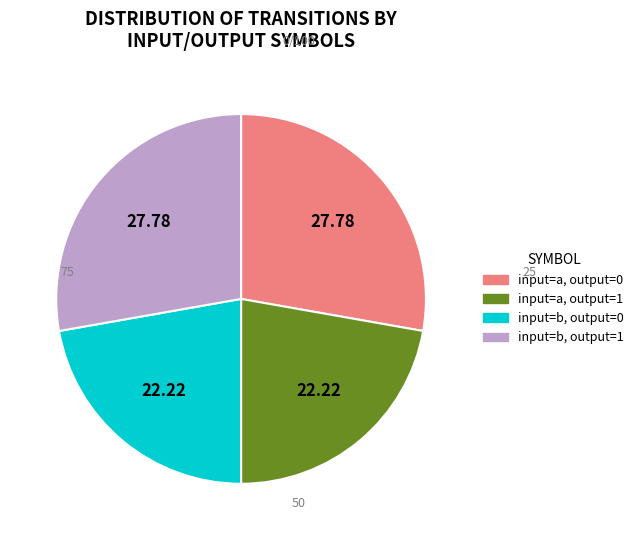

Does any single category account for the majority?

No